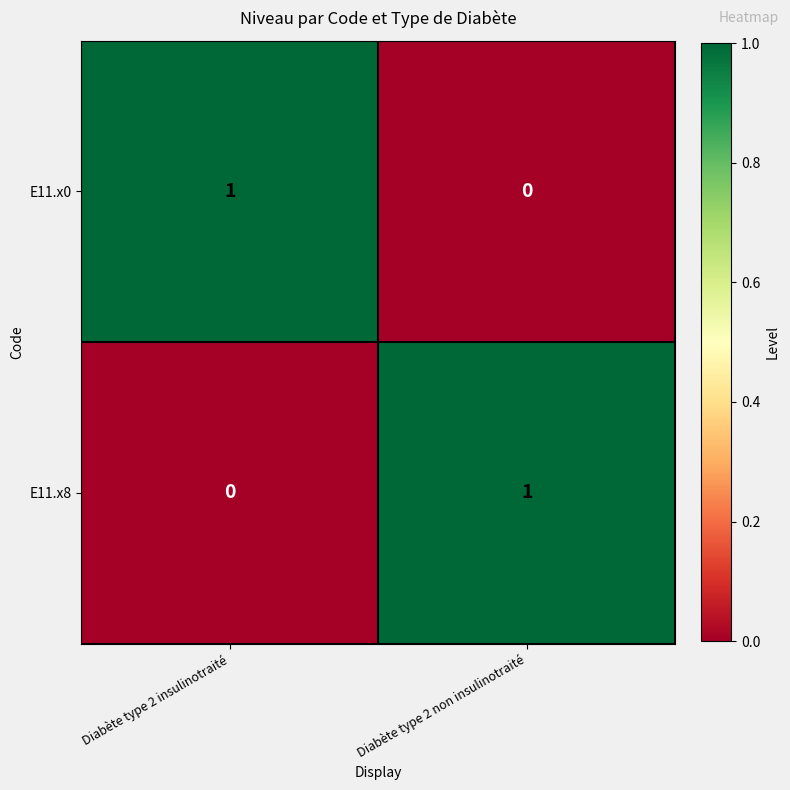

Rank the categories by E11.x0 value from highest to lowest.

Diabète type 2 insulinotraité, Diabète type 2 non insulinotraité